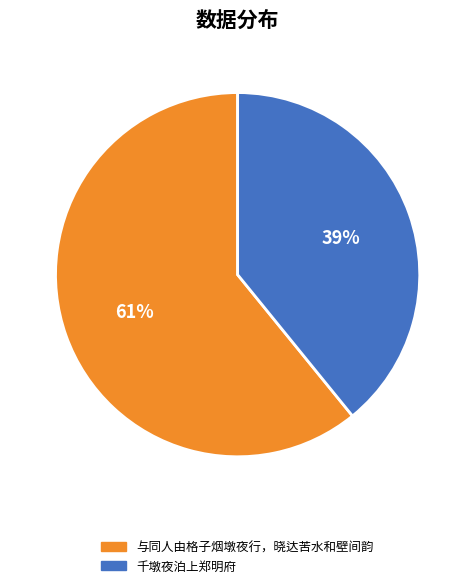

To the nearest percent, what is the difference between the largest and smallest slice percentages?

22%